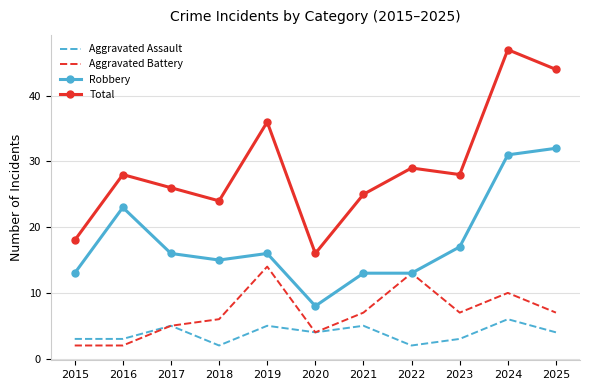

The value of Total at 2020 is 6. True or false?

False